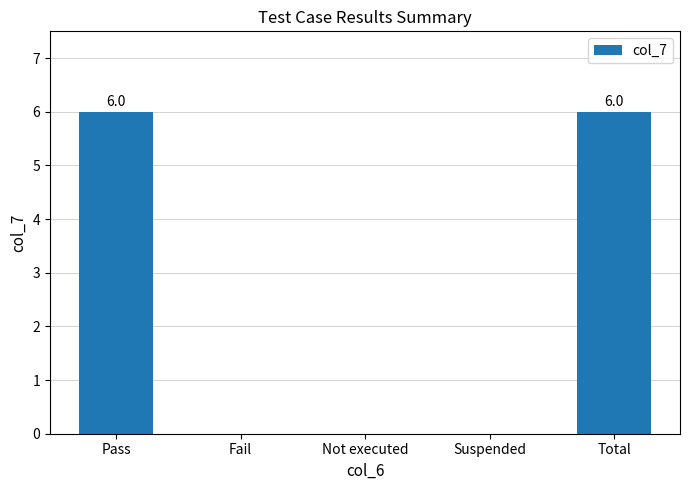

What is the change in value from Fail to Total?

+6